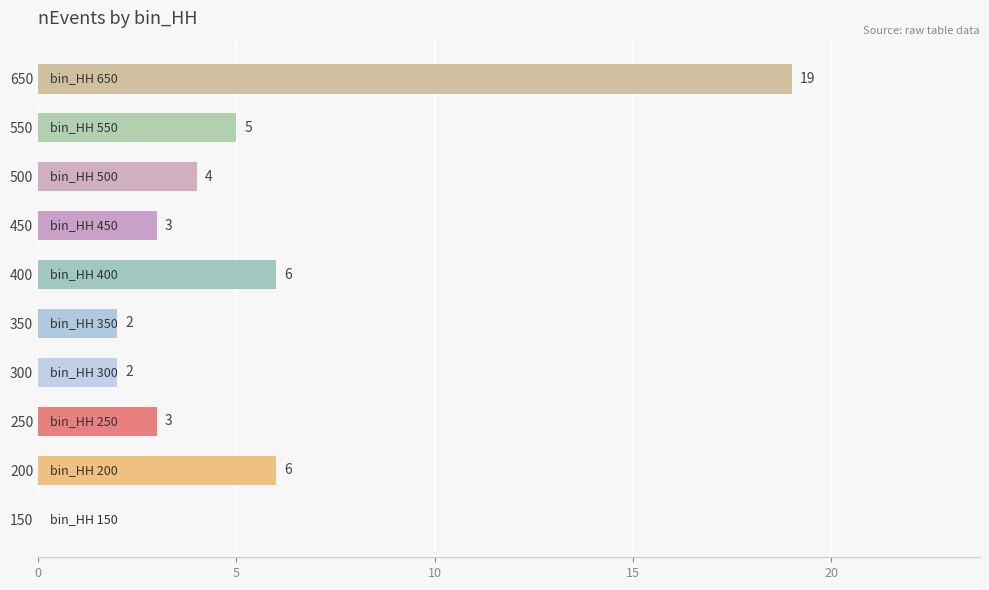

Is it true that the value at 400 is 8?

False